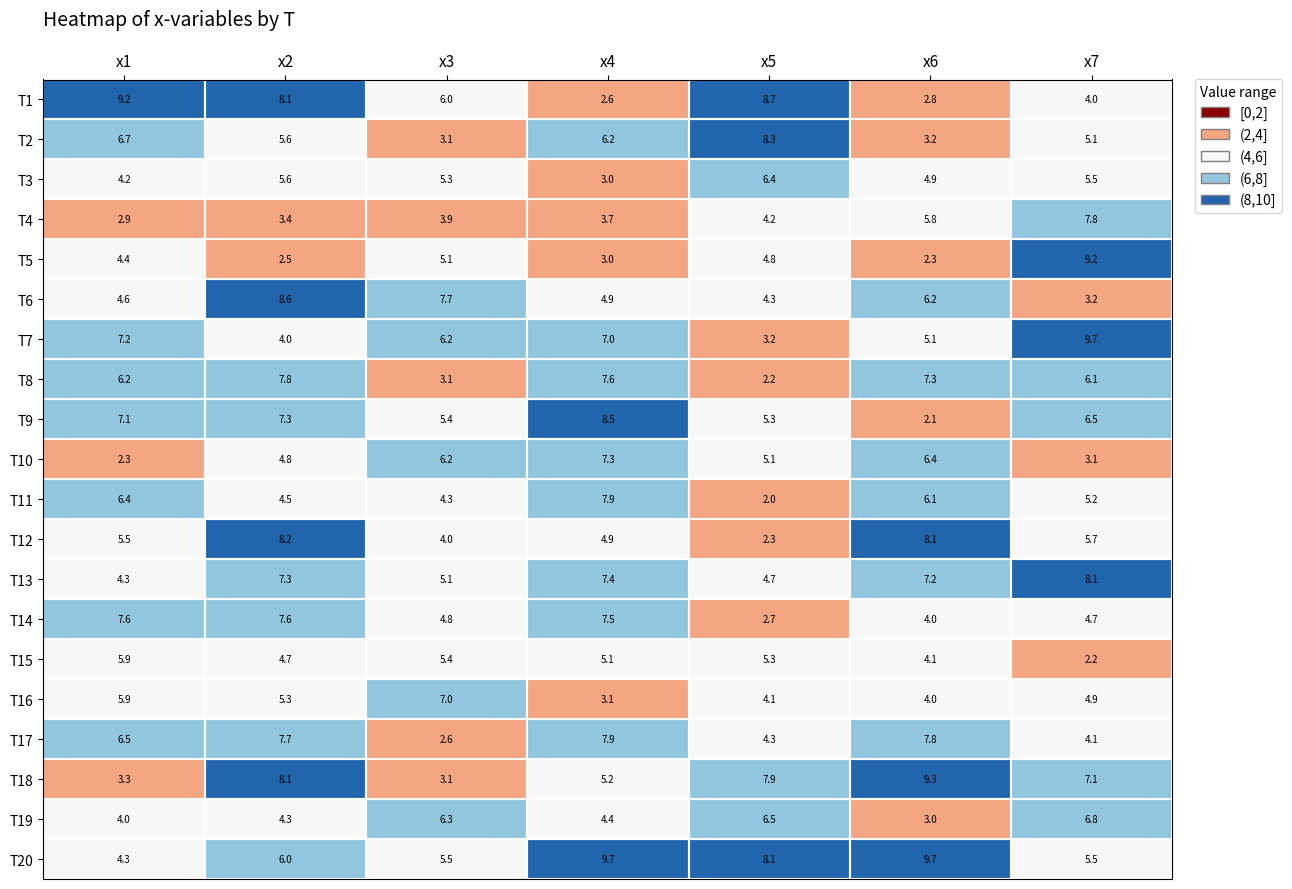

At which label is T8 closest to 5?

x7